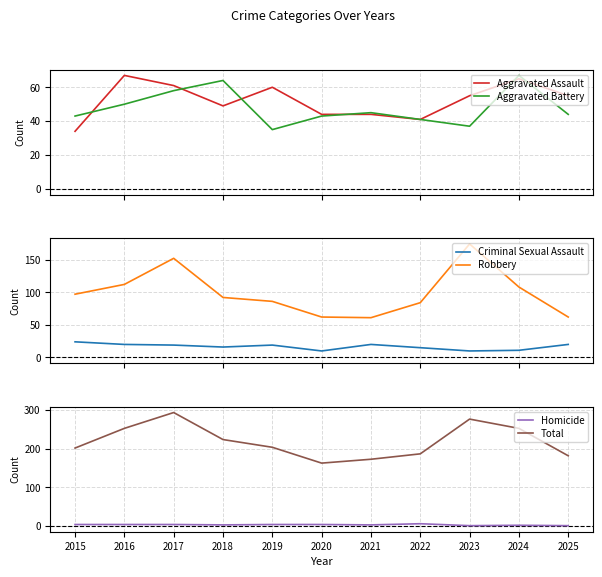

What is the spread (max minus min) of values at 2021?

170